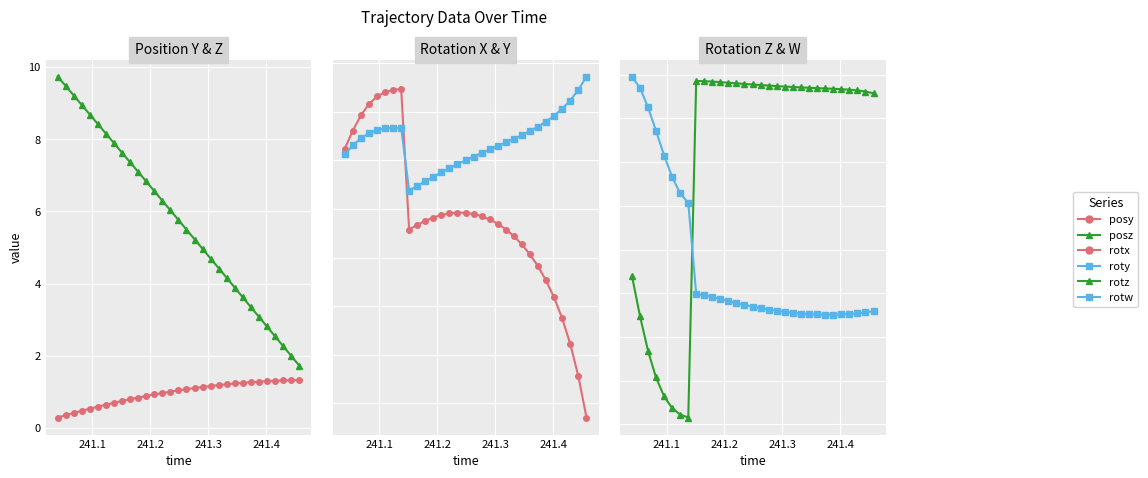

What is the total value across all series at 241.4?

9.0